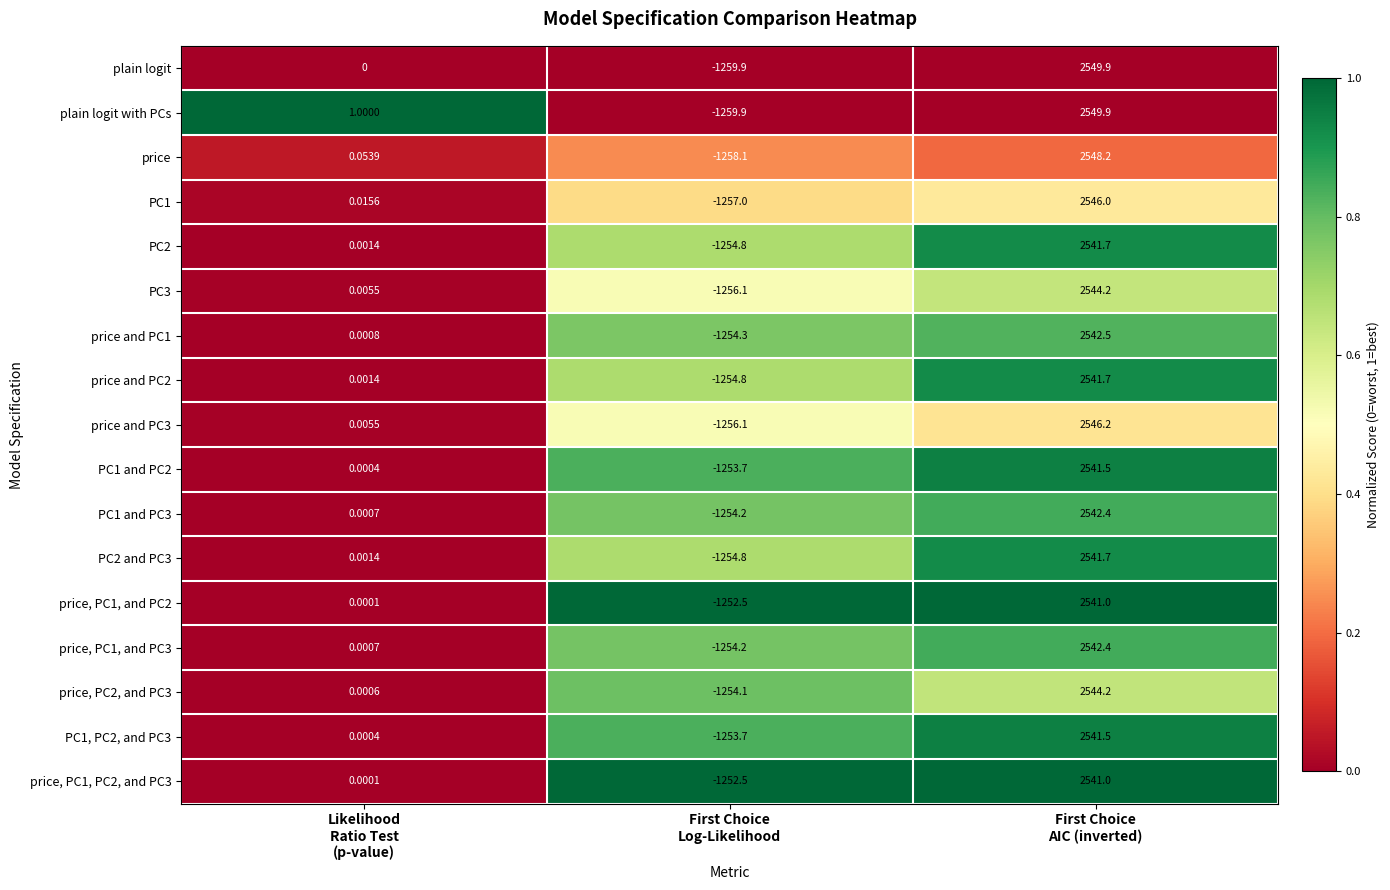

How many data points in price and PC3 are above 0?

2